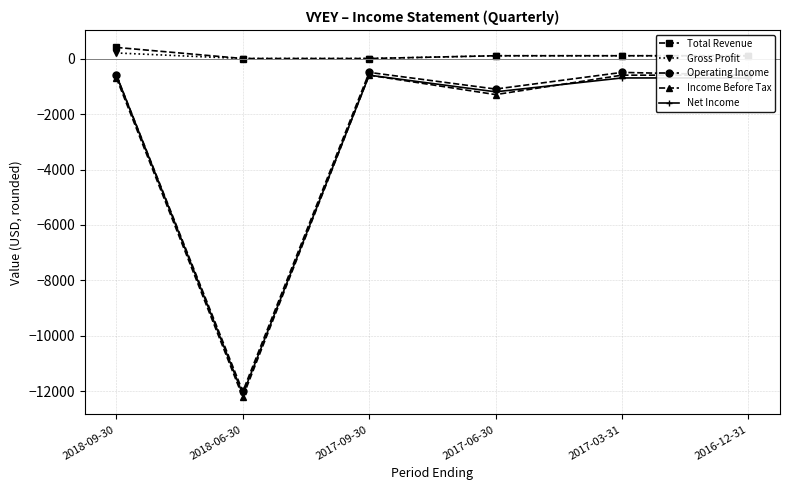

What is the value of the Total Revenue point at the 6th from the left?

100